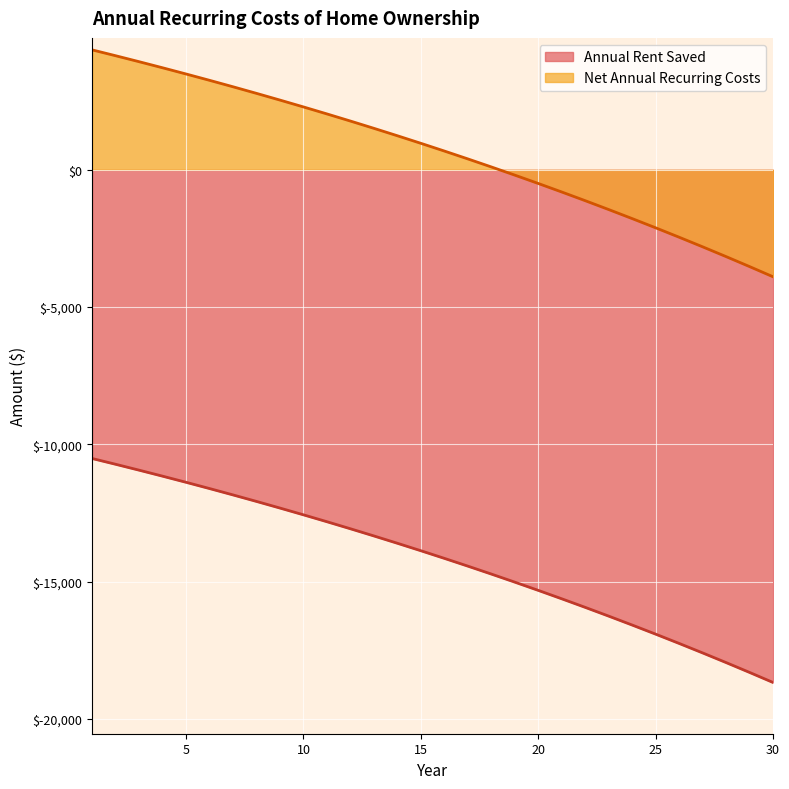

Which category has the highest value across all series?

1